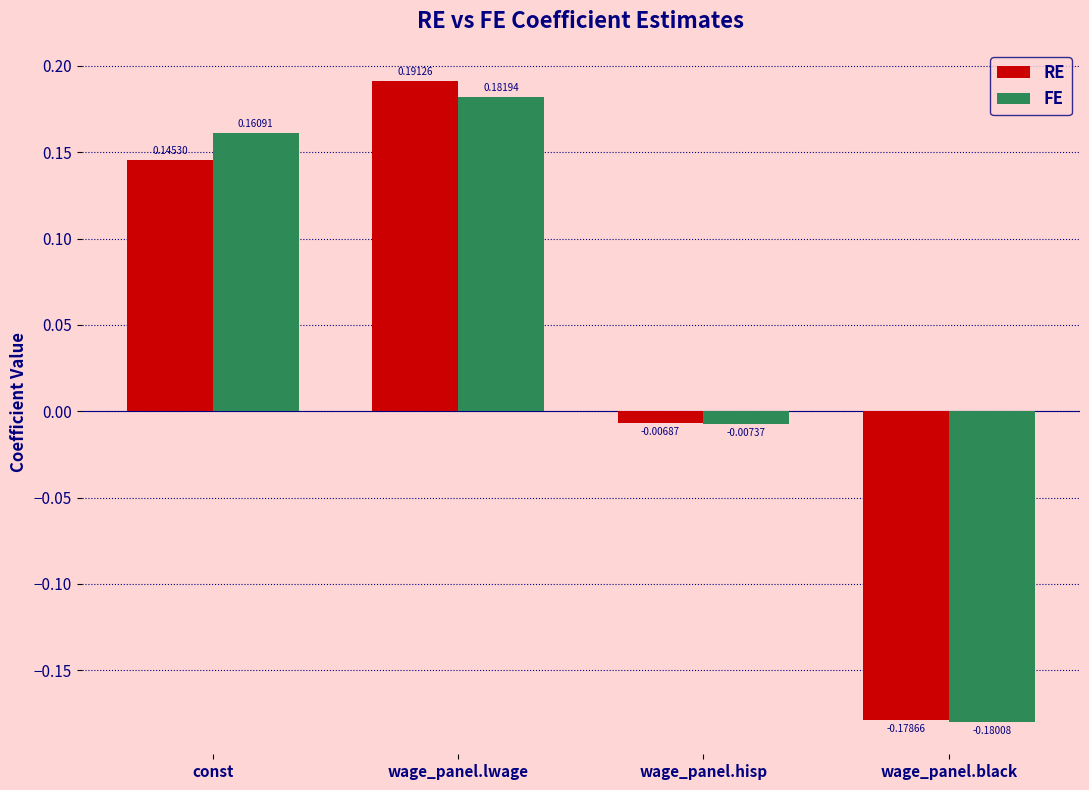

At how many categories does at least one series exceed 0?

2